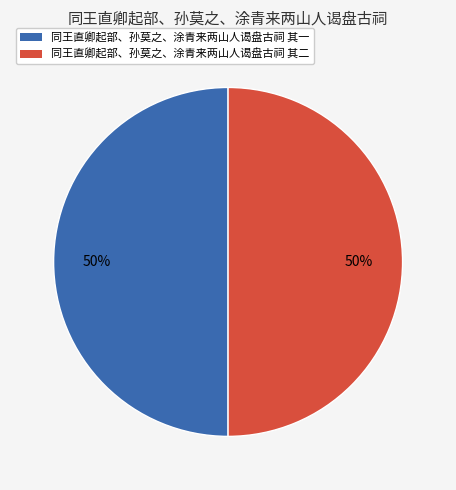

The 同王直卿起部、孙莫之、涂青来两山人谒盘古祠 其一 slice represents 50% of the pie. True or false?

True